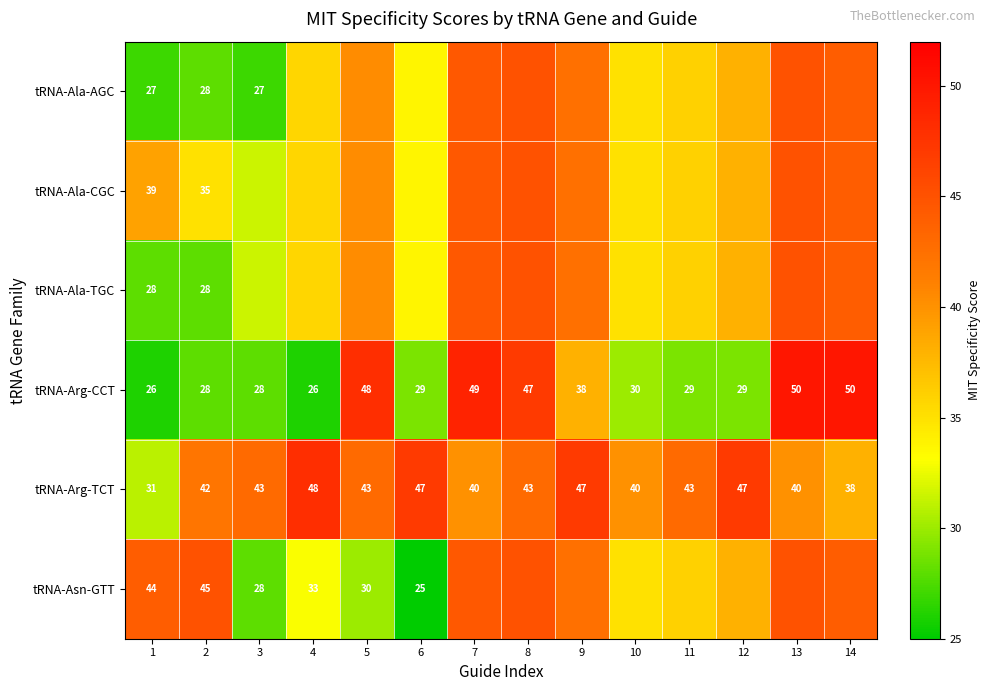

What is the maximum value shown in the chart?

50.0